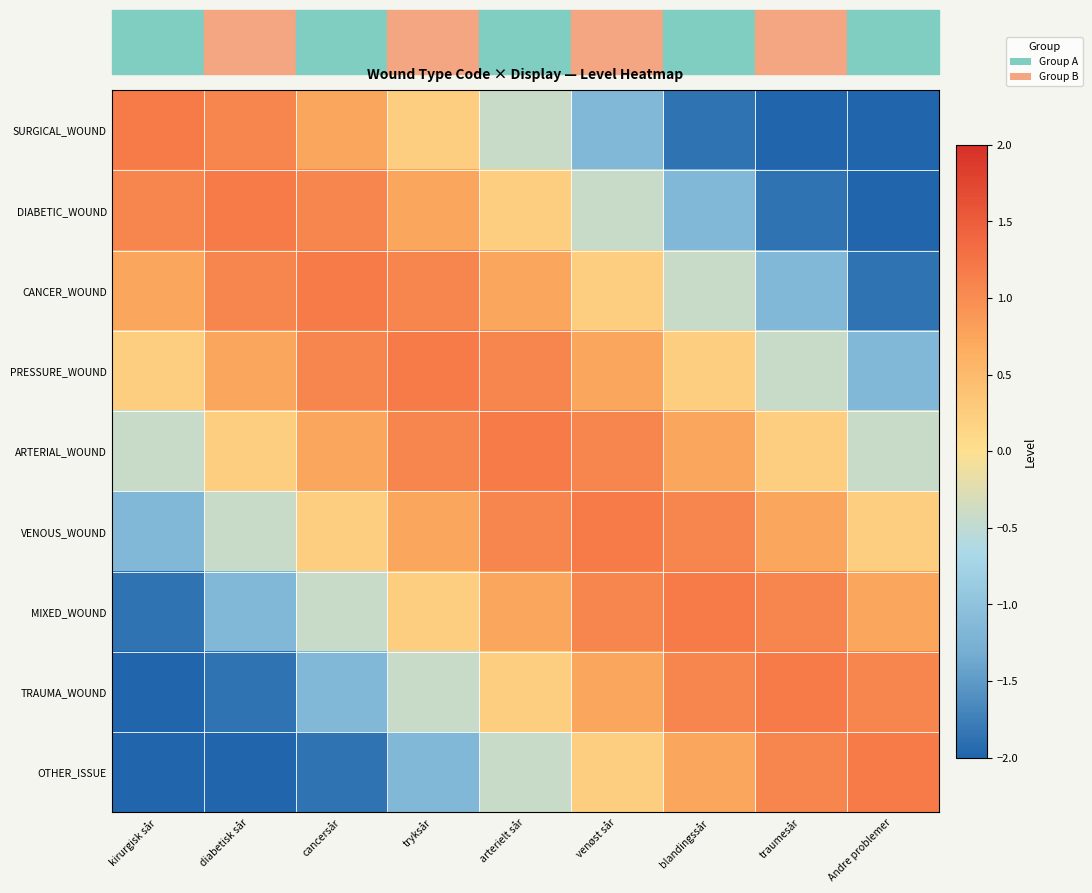

Which series has the largest range (max minus min)?

SURGICAL_WOUND